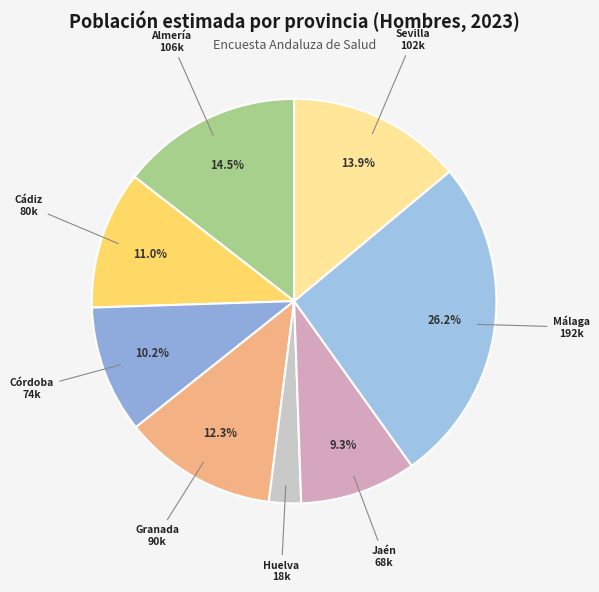

How many slices are in this pie chart?

8